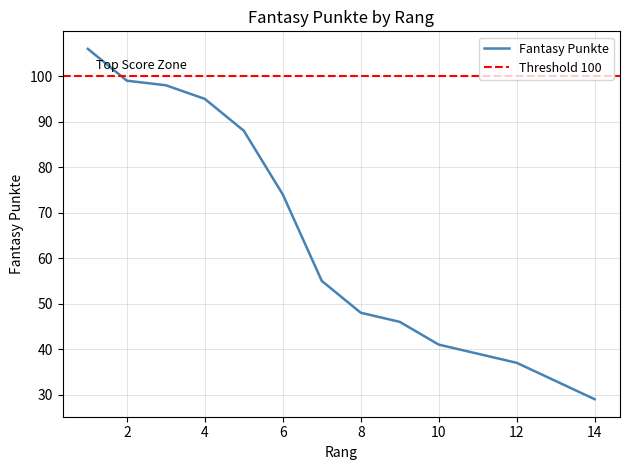

How many values are below 55?

7